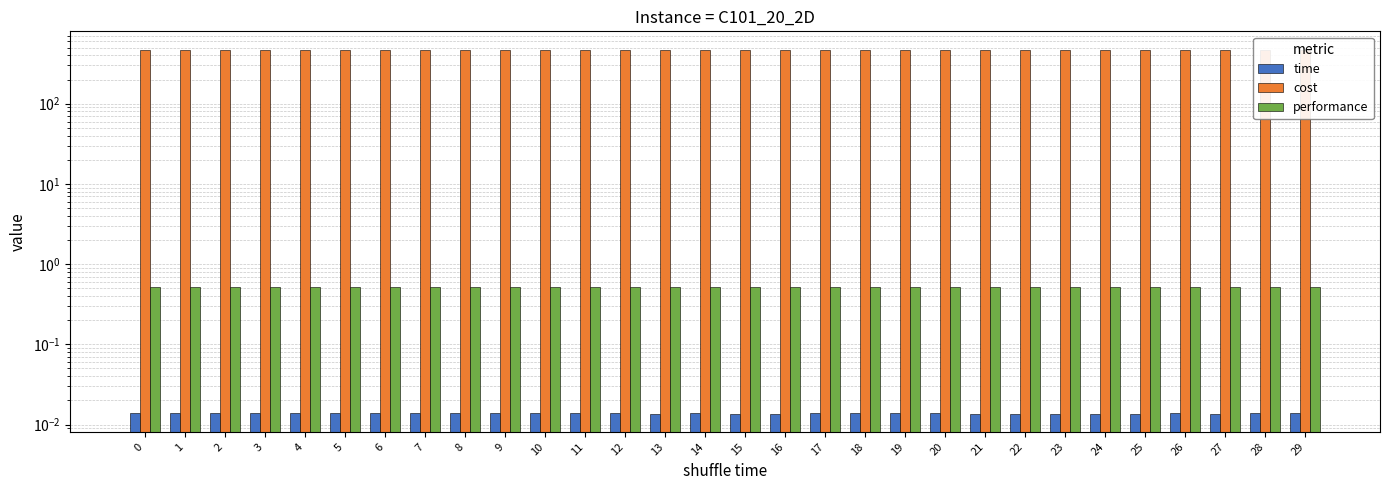

Which category has the lowest value in the time series?

24